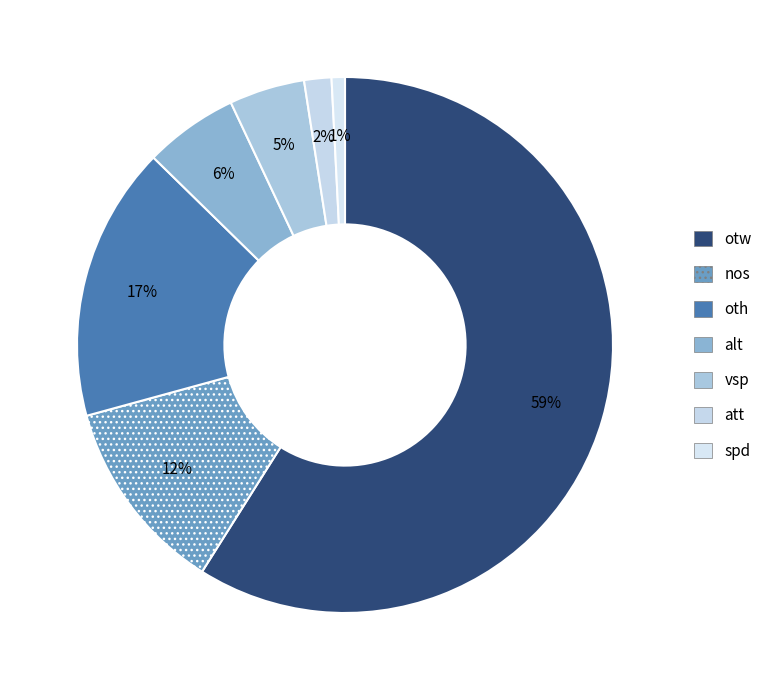

Which slice is the smallest?

spd